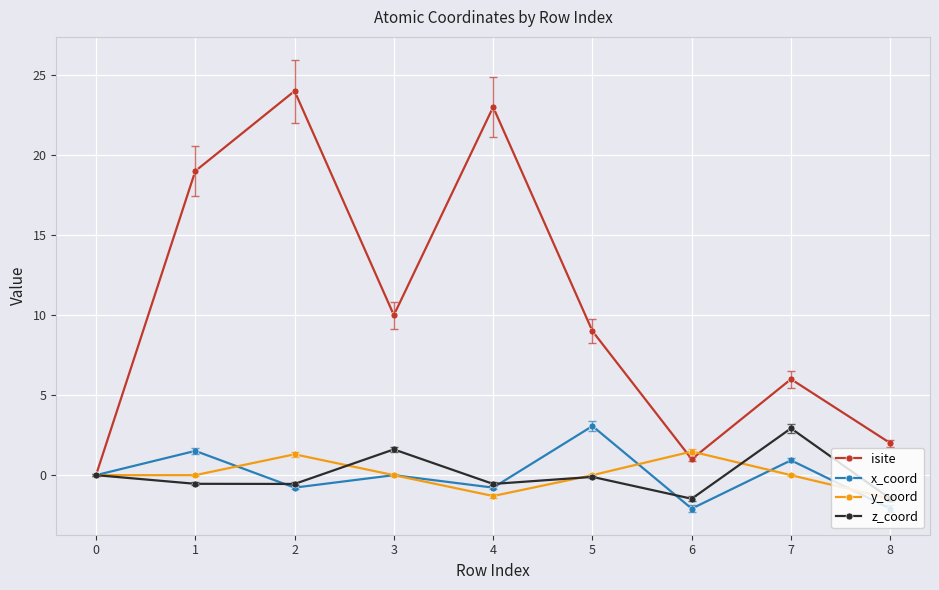

What are all the series names shown in the legend?

isite, x_coord, y_coord, z_coord